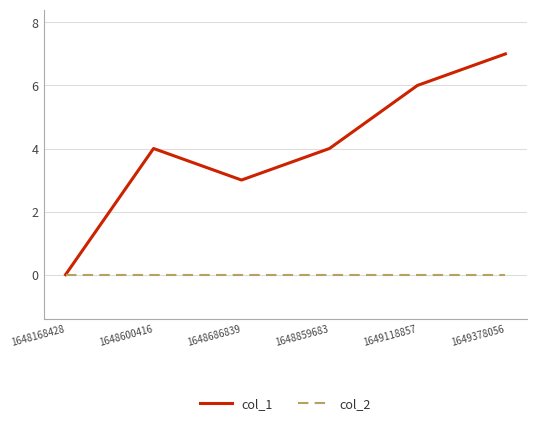

List the series in order of their overall mean, lowest first.

col_2, col_1